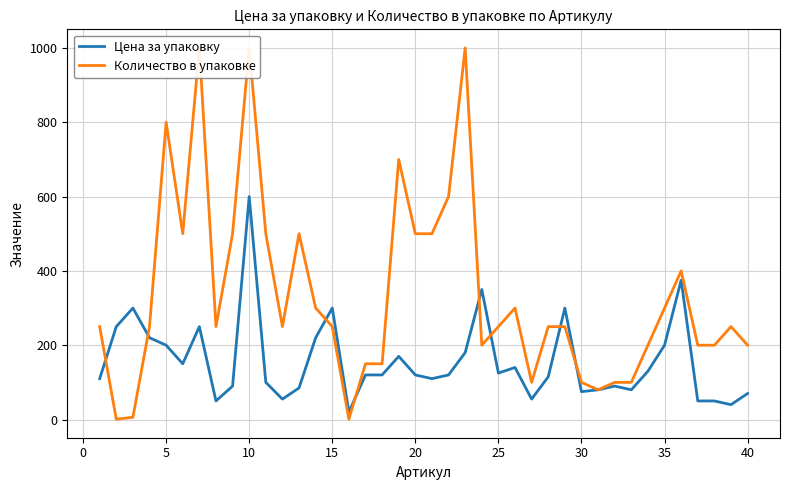

At which label does Цена за упаковку reach its peak?

10